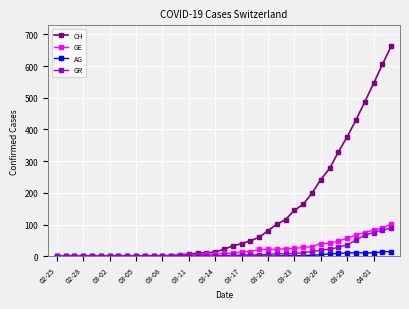

Does the chart display data point markers on the line(s)?

Yes